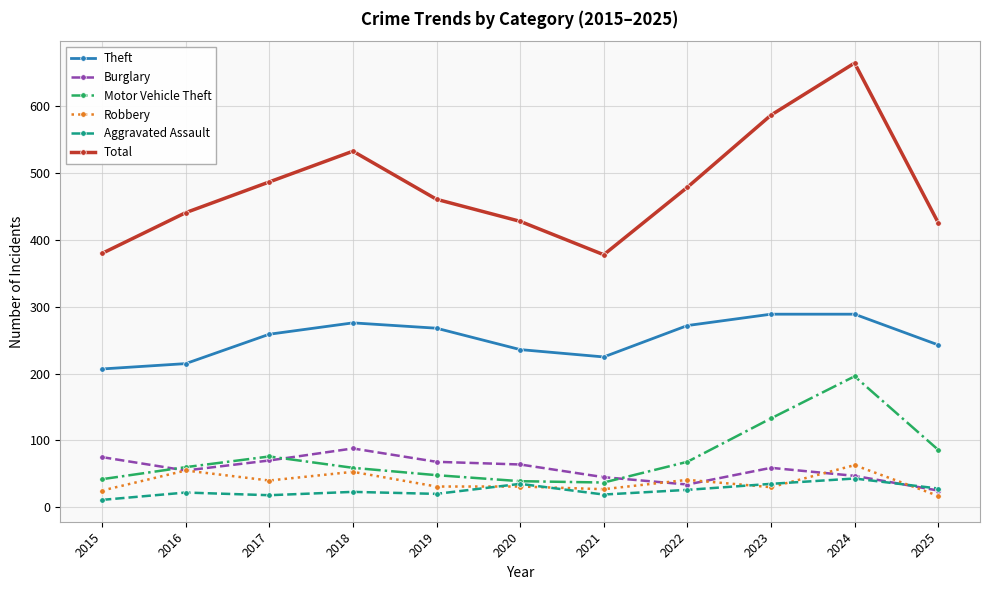

What is the value of the Robbery point at the 2nd from the left?

55